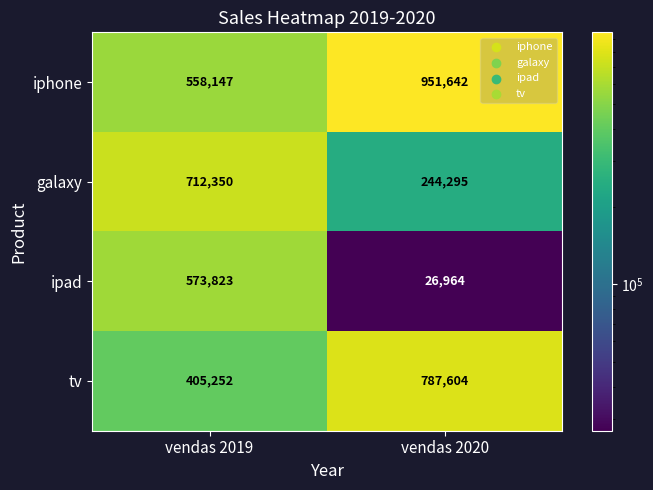

What is the difference between the highest and lowest values at vendas 2020?

924678